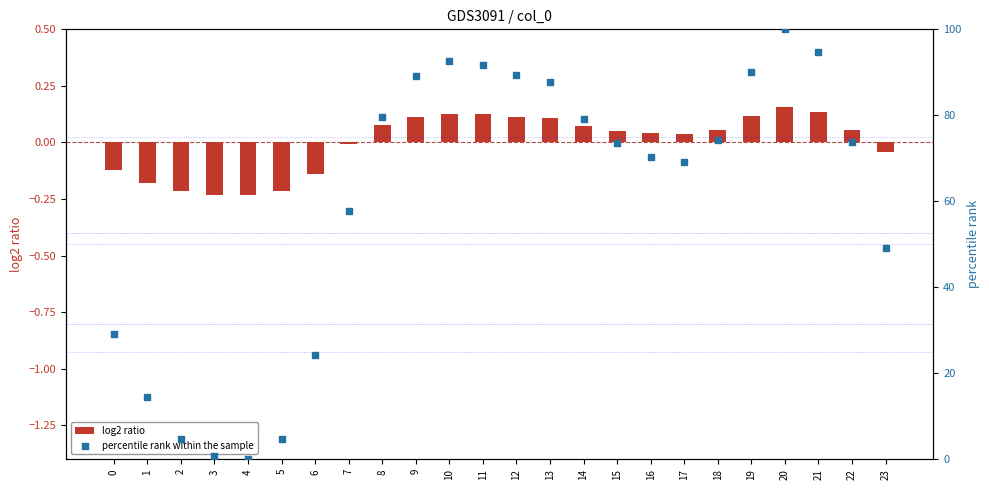

Is the value of percentile rank within the sample at 1 greater than the value of log2 ratio at 16?

Yes